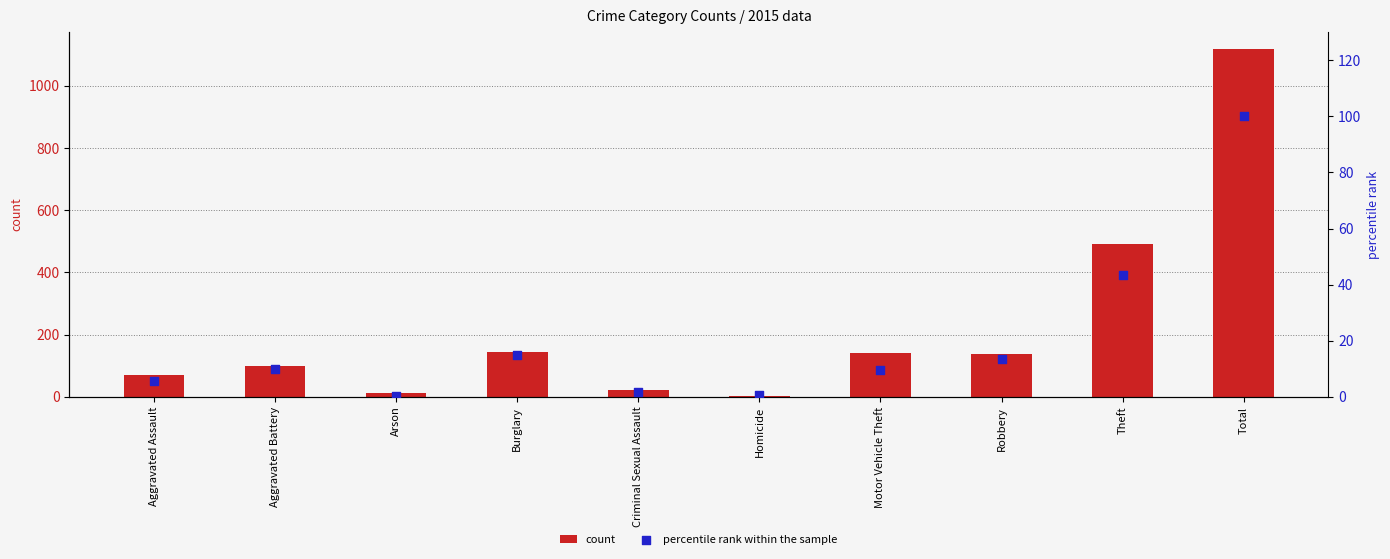

What is the total value across all series at Criminal Sexual Assault?

23.9